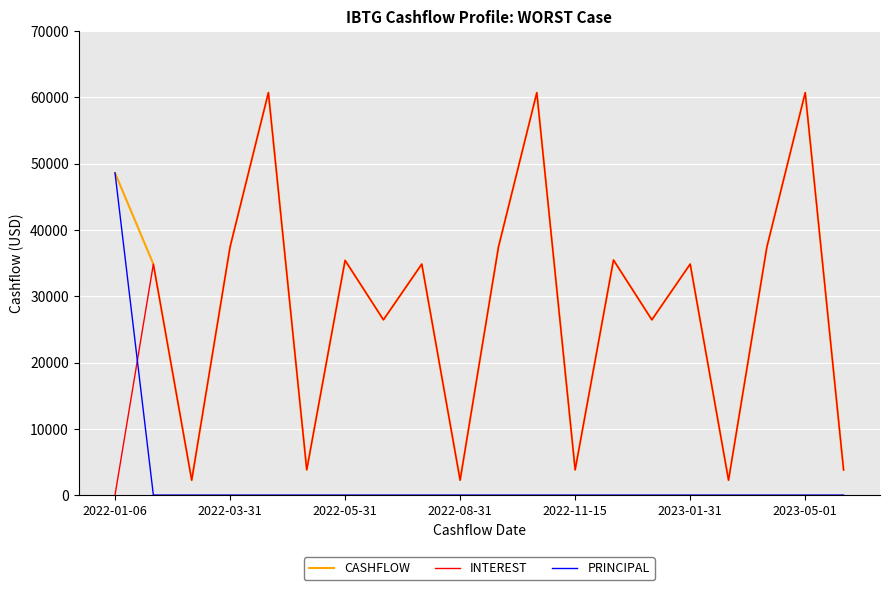

Which series ends up on top after the final intersection of PRINCIPAL and INTEREST?

INTEREST